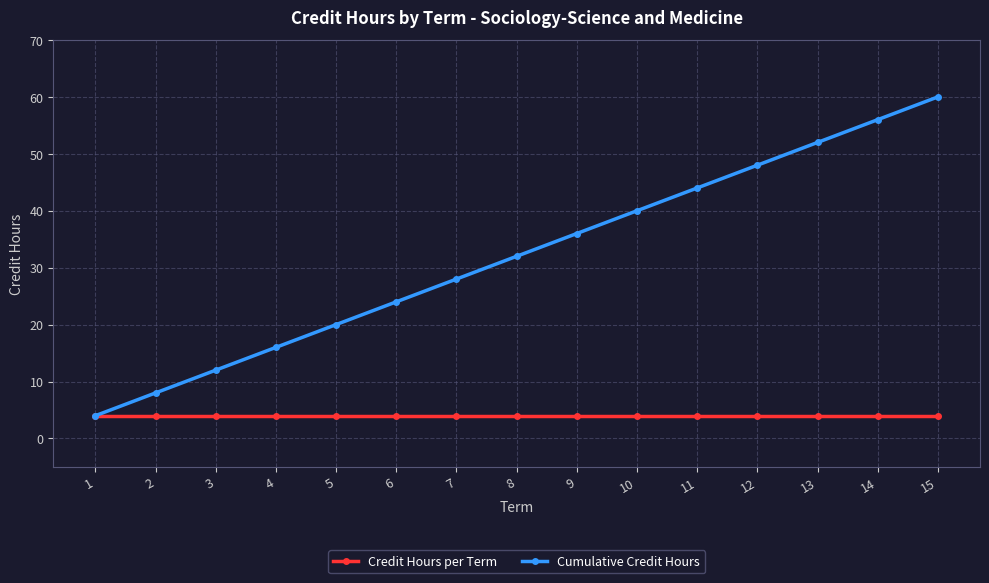

Which label corresponds to the largest value in the chart?

15